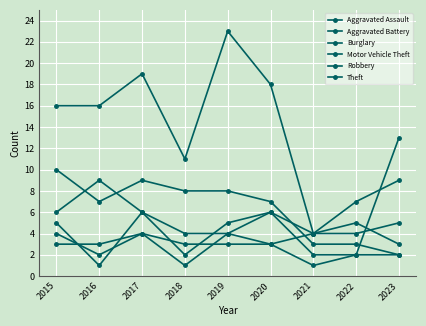

Where is the first local maximum for Theft?

2017